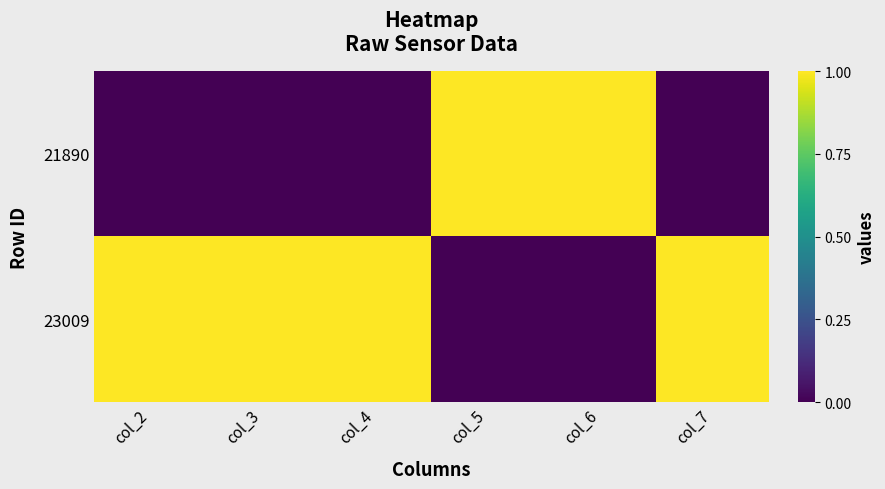

At which category is the sum across all series the highest?

col_2